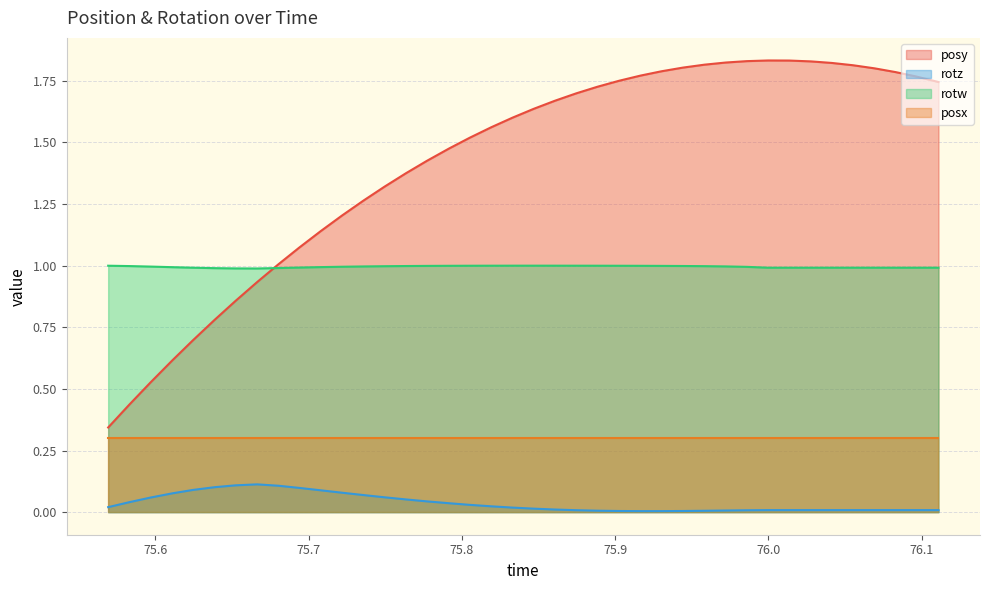

List the labels in order of posy value, largest first.

75.99982, 76.01361, 75.98584, 76.02777, 75.97211, 76.04138, 75.95825, 76.05524, 75.94421, 76.06927, 75.93018, 76.08289, 75.9165, 76.09674, 75.90259, 76.11096, 75.88843, 75.87463, 75.86078, 75.84692, 75.83295, 75.81921, 75.80518, 75.79163, 75.77722, 75.76343, 75.74951, 75.73572, 75.72168, 75.70789, 75.69385, 75.68024, 75.66638, 75.65228, 75.63861, 75.62433, 75.61108, 75.5968, 75.58295, 75.56915